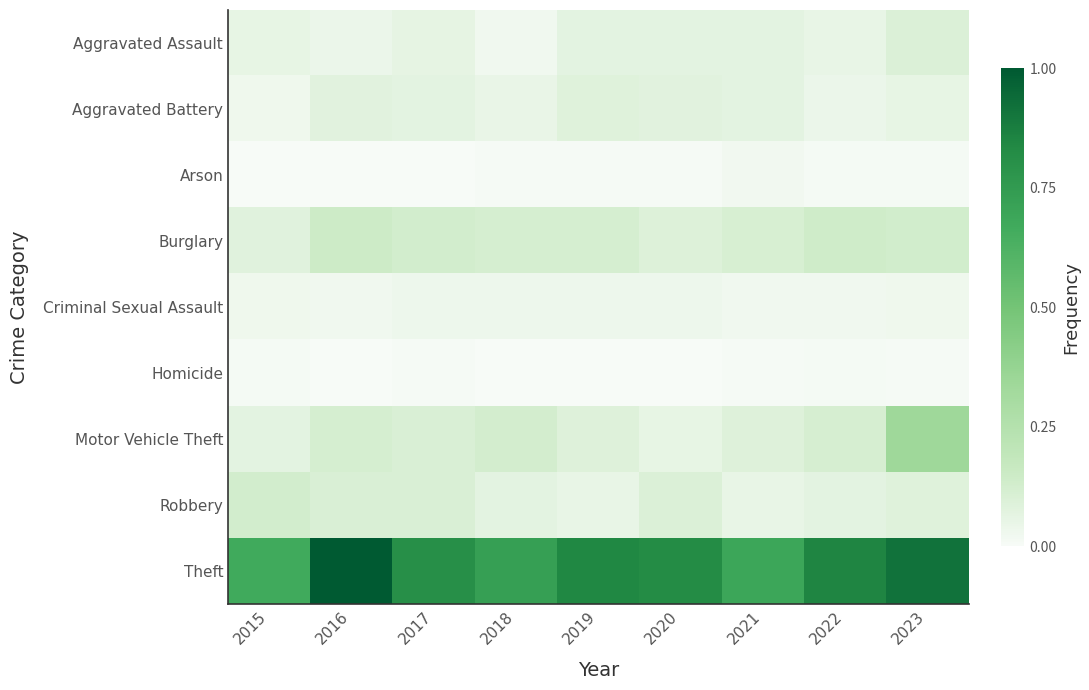

At 2017, list the series in order from largest to smallest.

Theft, Burglary, Motor Vehicle Theft, Robbery, Aggravated Battery, Aggravated Assault, Criminal Sexual Assault, Homicide, Arson